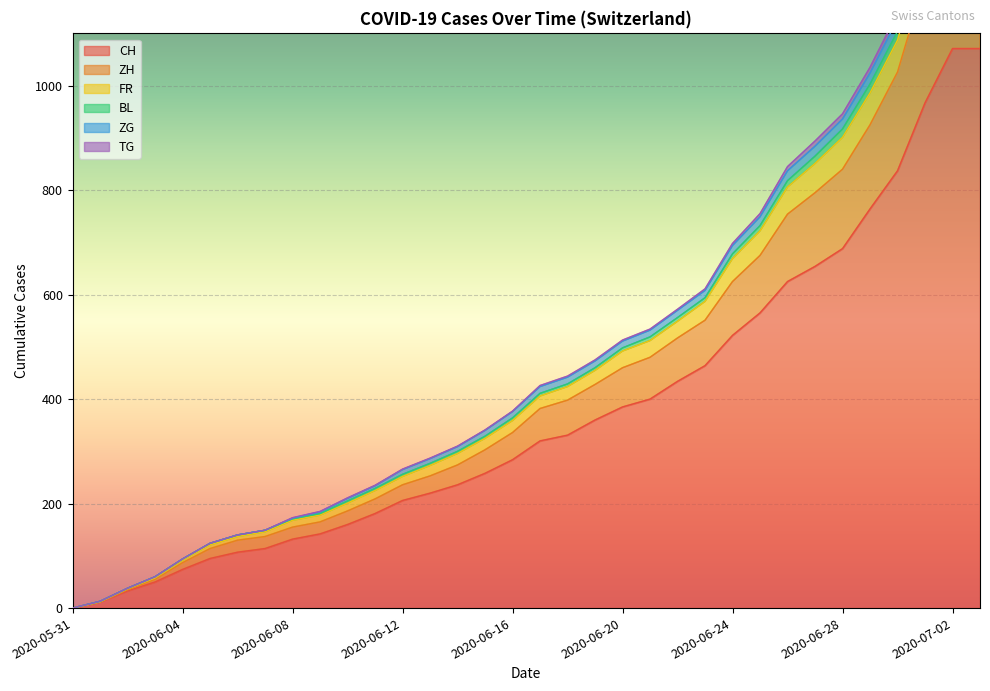

The value of FR at 2020-06-09 is 258. True or false?

False